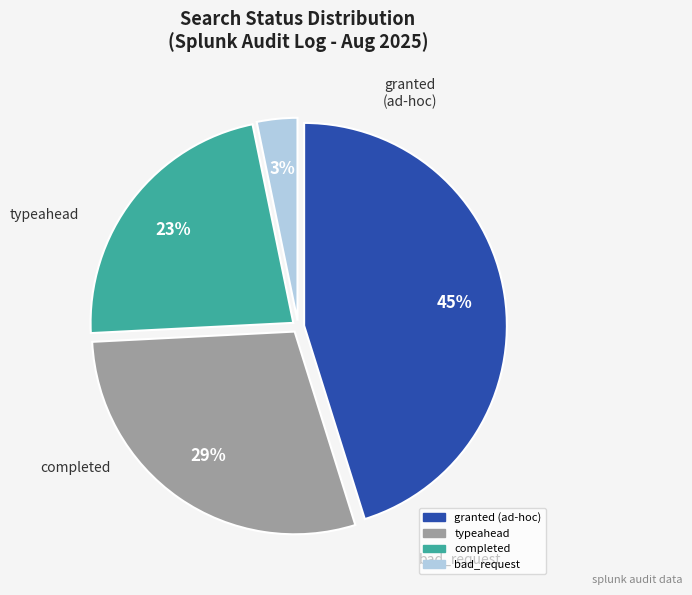

How many segments does this pie chart have?

4